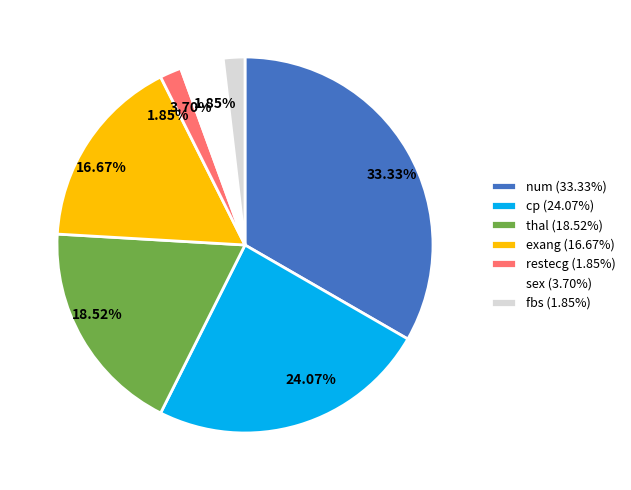

What percentage is the fbs slice, to the nearest percent?

2%